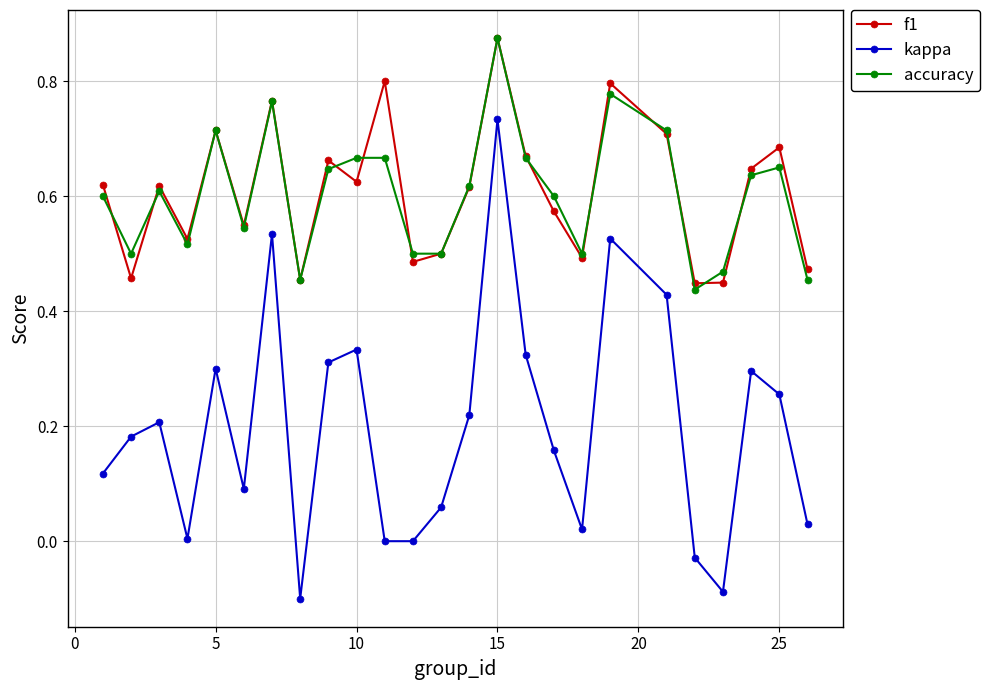

Which series has the widest spread of values?

kappa